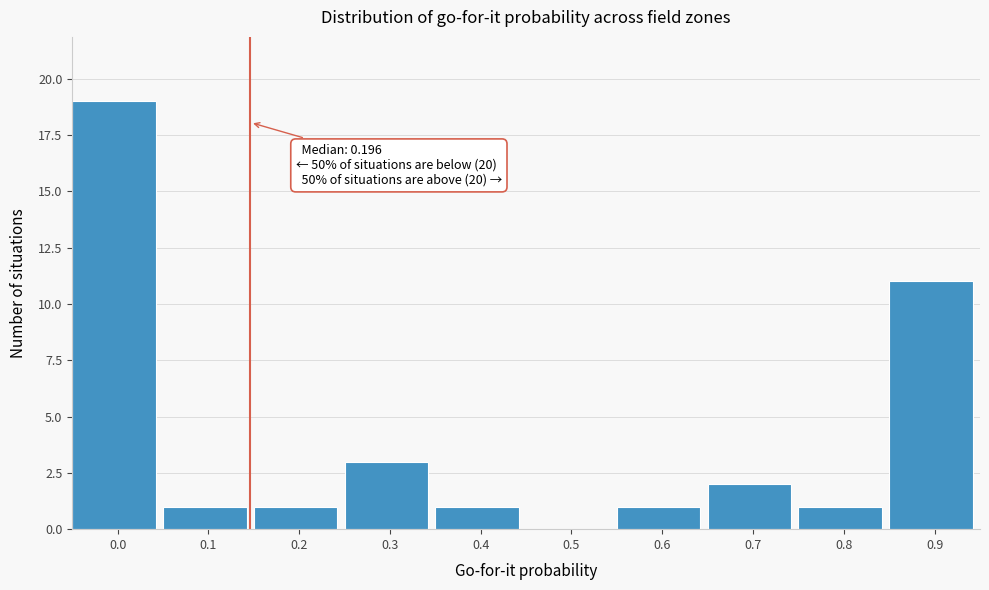

Reading right to left, transcribe all the data shown in this chart.

0.9=11	0.8=1	0.7=2	0.6=1	0.5=0	0.4=1	0.3=3	0.2=1	0.1=1	0.0=19